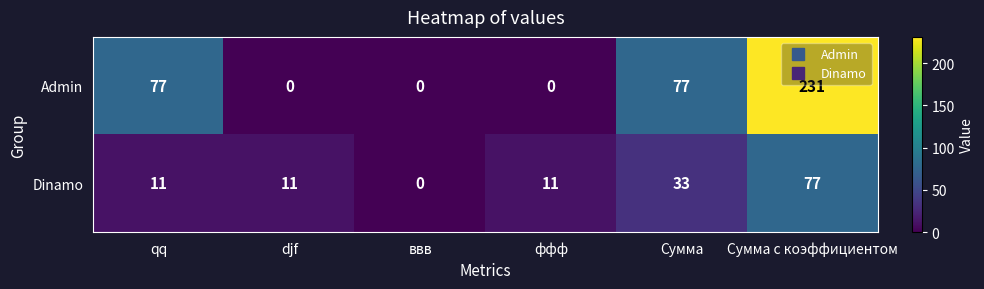

How many values in the Dinamo series are below 11?

1